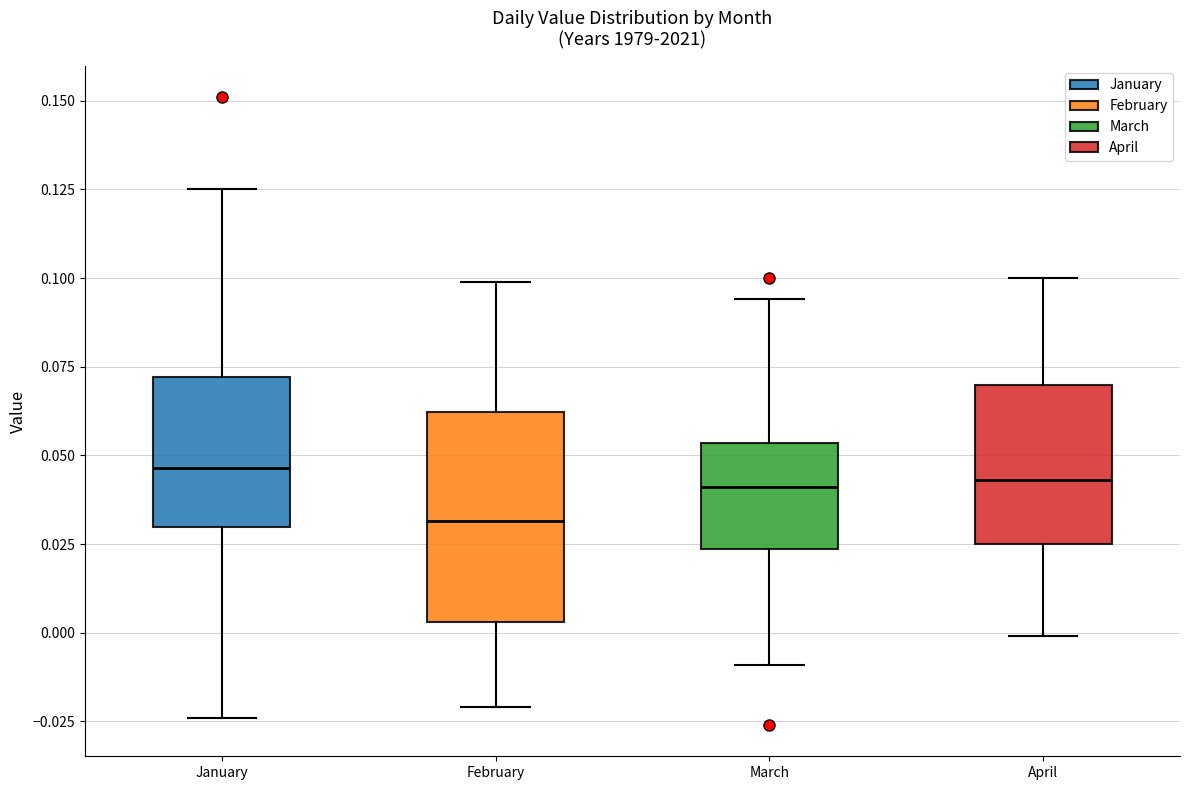

Reading left to right, read every box against the y-axis: the position of its median line, the range the box covers, and the ends of its whiskers. The values are not printed on the chart, so give them approximately, as read against the axis.

January: median 0.045, box 0.030 to 0.070, whiskers -0.025 to 0.125
February: median 0.030, box 0.005 to 0.060, whiskers -0.020 to 0.100
March: median 0.040, box 0.025 to 0.055, whiskers -0.010 to 0.095
April: median 0.045, box 0.025 to 0.070, whiskers 0.000 to 0.100